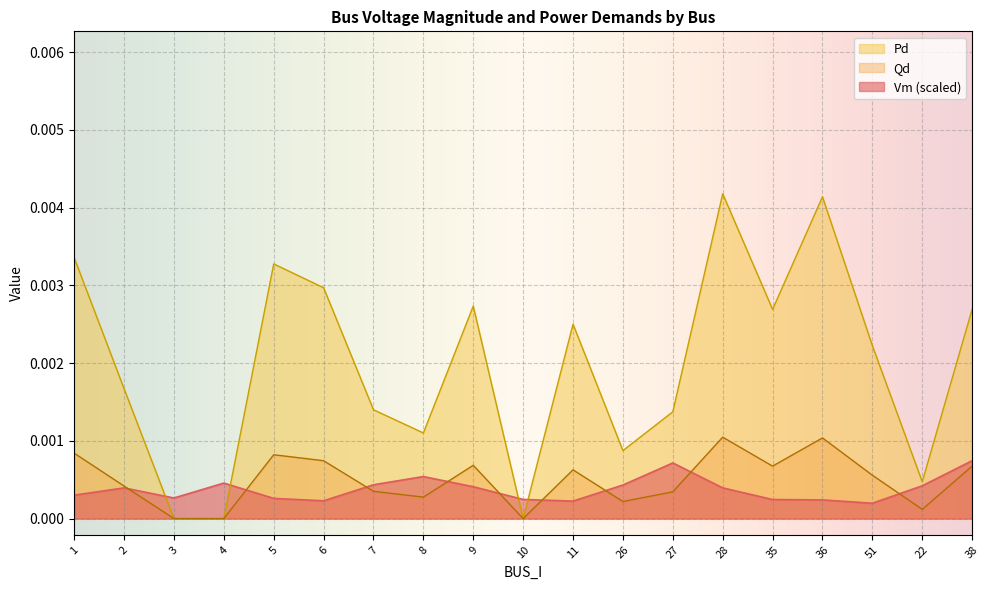

What position from the right is 10?

10